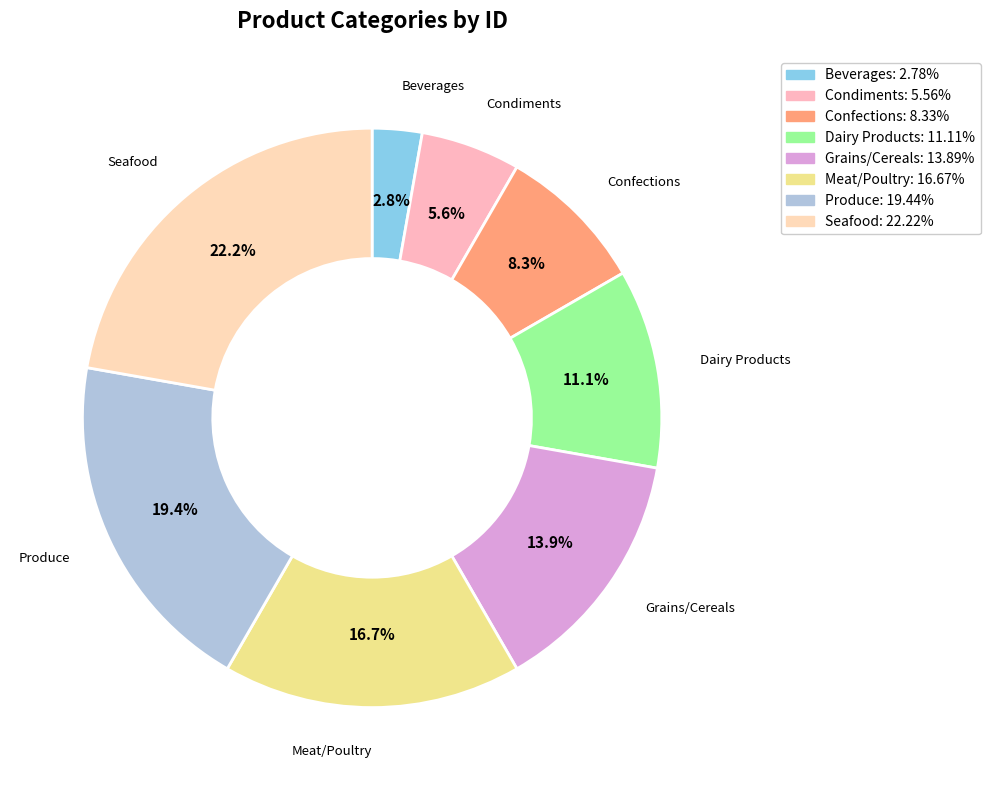

What percentage is the Beverages slice, to the nearest percent?

3%